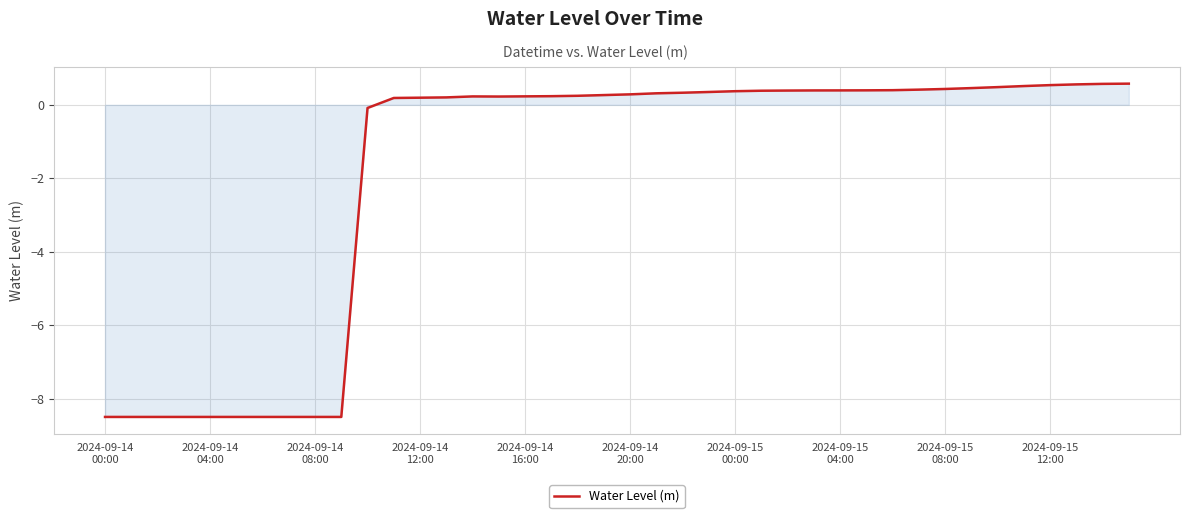

What is the minimum value shown in the chart?

-8.5